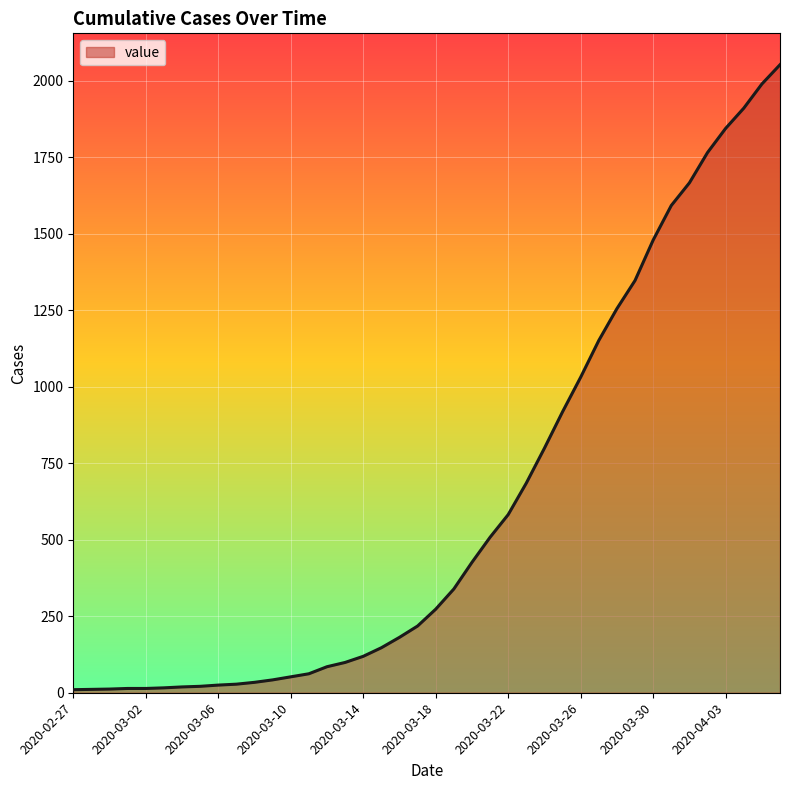

What is the greatest value displayed?

2052